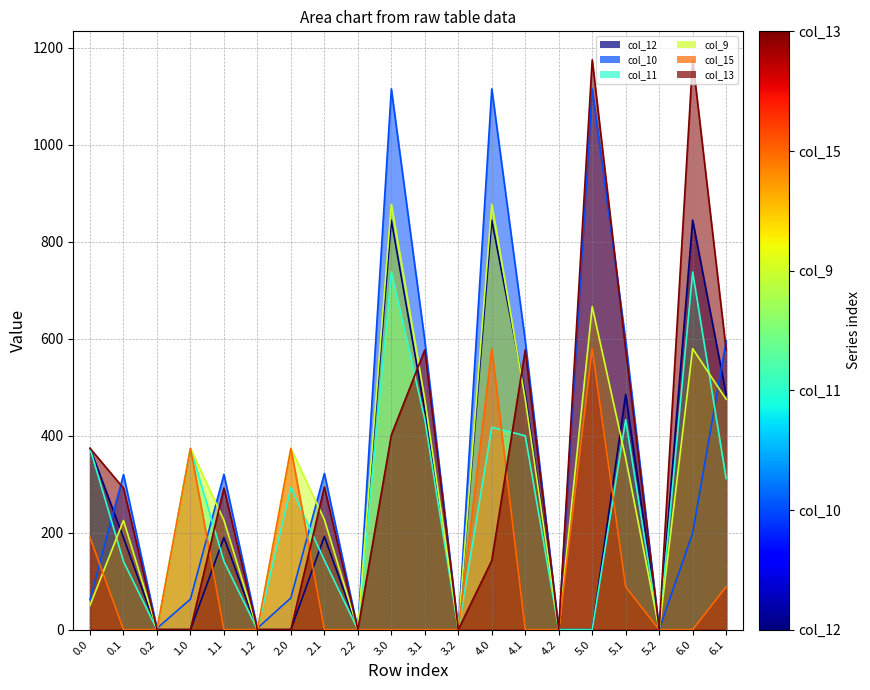

Which series has the largest total across all categories?

col_10